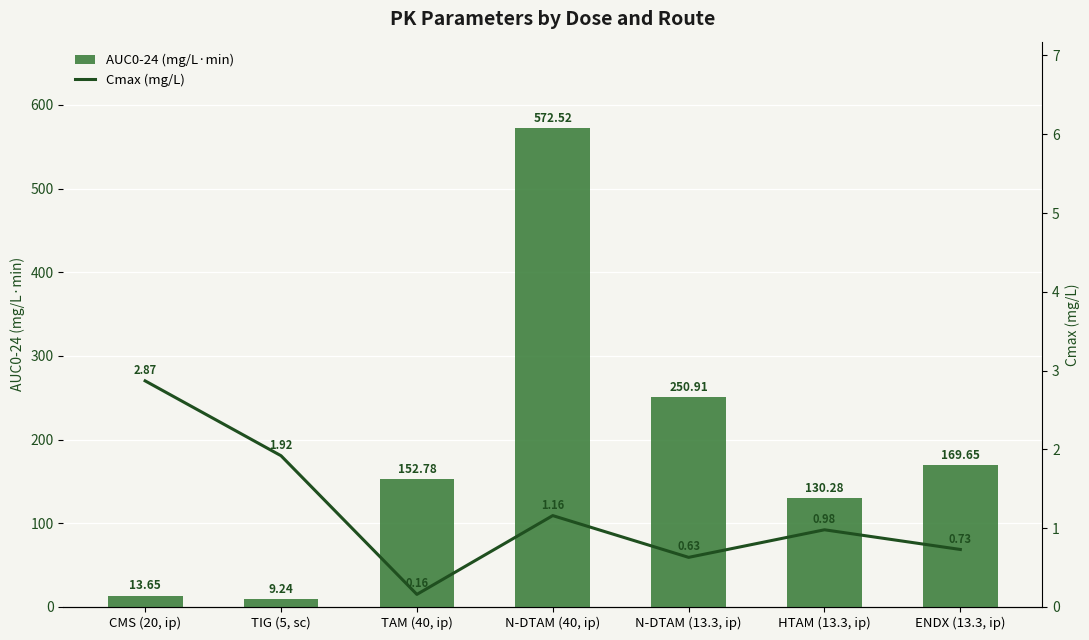

At which label does AUC0-24 (mg/L·min) first exceed 152?

TAM (40, ip)